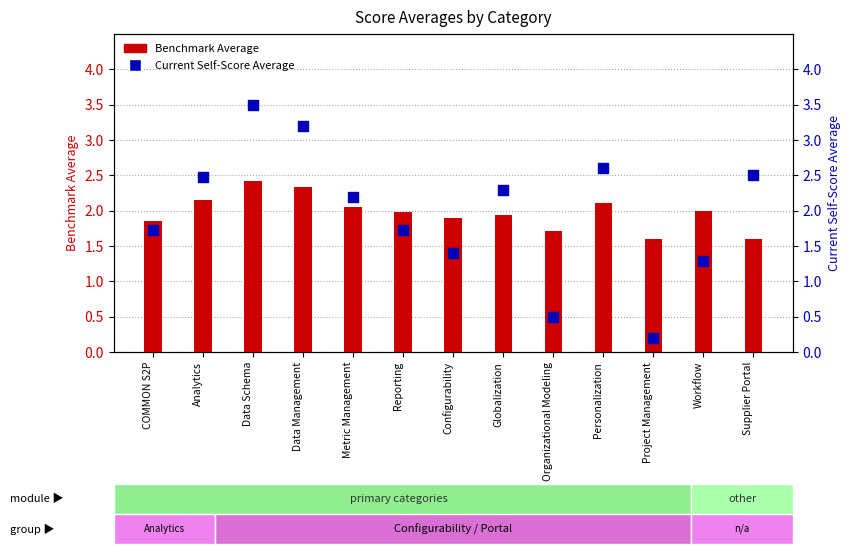

What are all the series names shown in the legend?

Benchmark Average, Current Self-Score Average